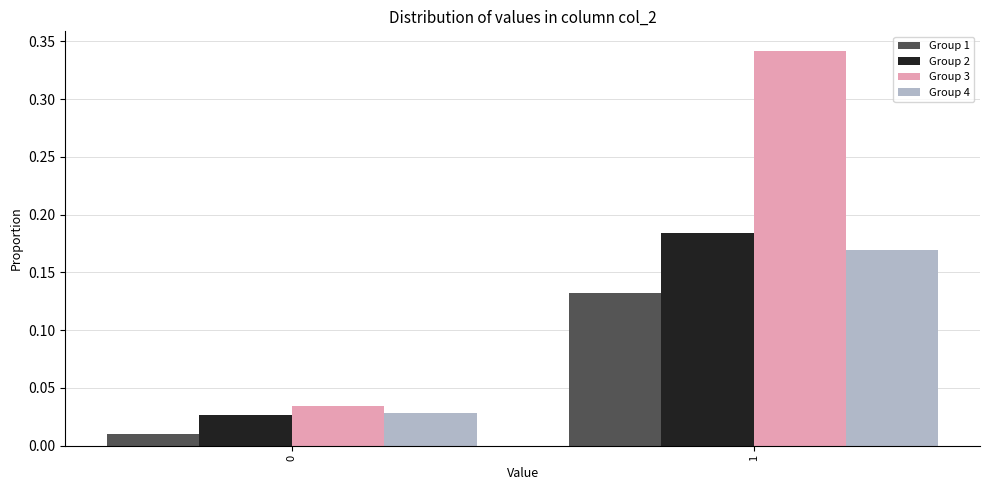

The Group 4 series shows 0.1 at 1. True or false?

False